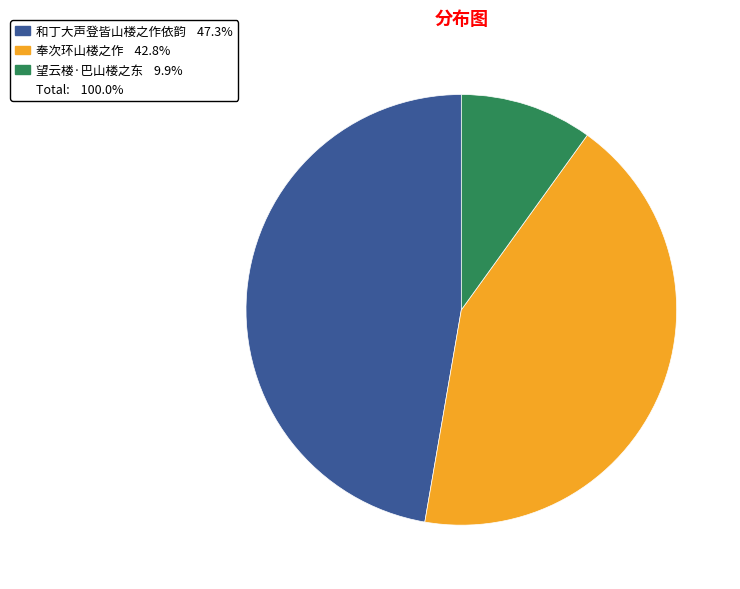

Is there a majority slice in this chart?

No